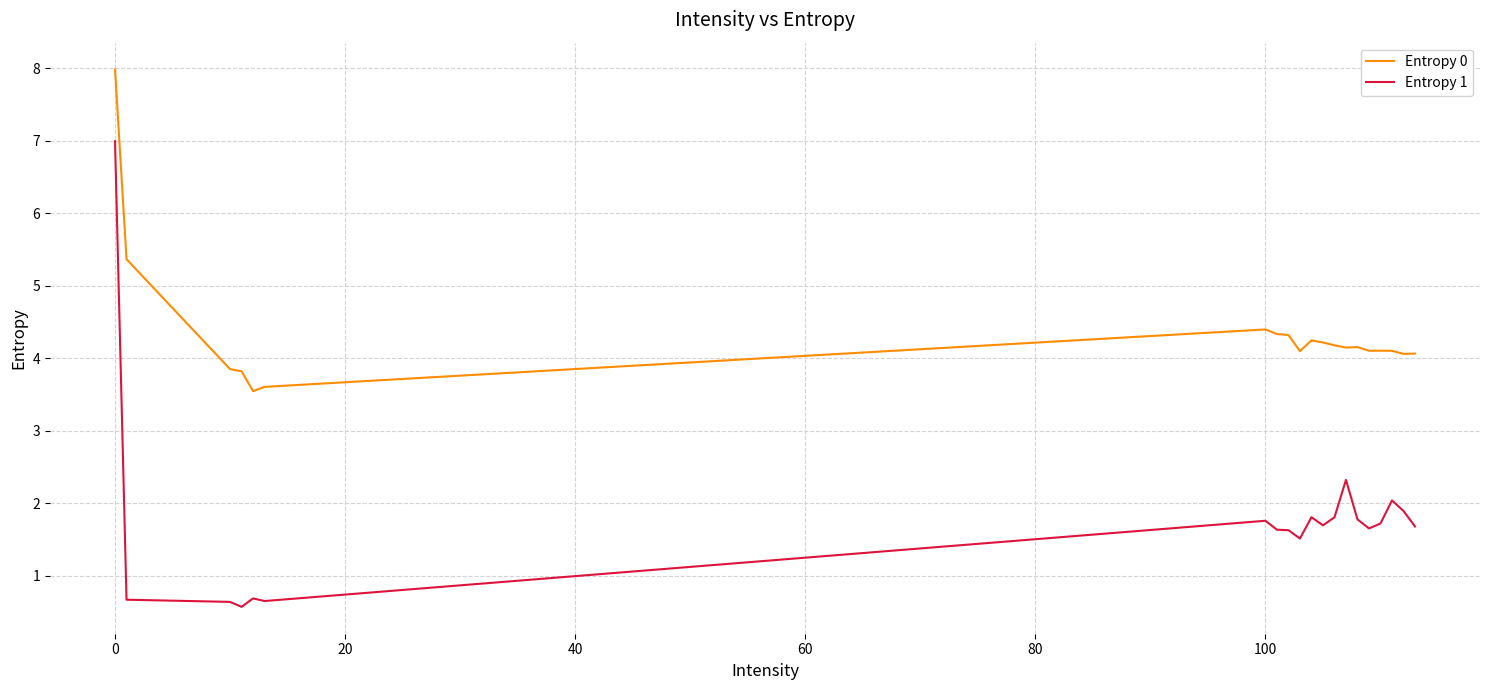

True or false: Entropy 1 has more than 0 points higher than both neighbors.

True